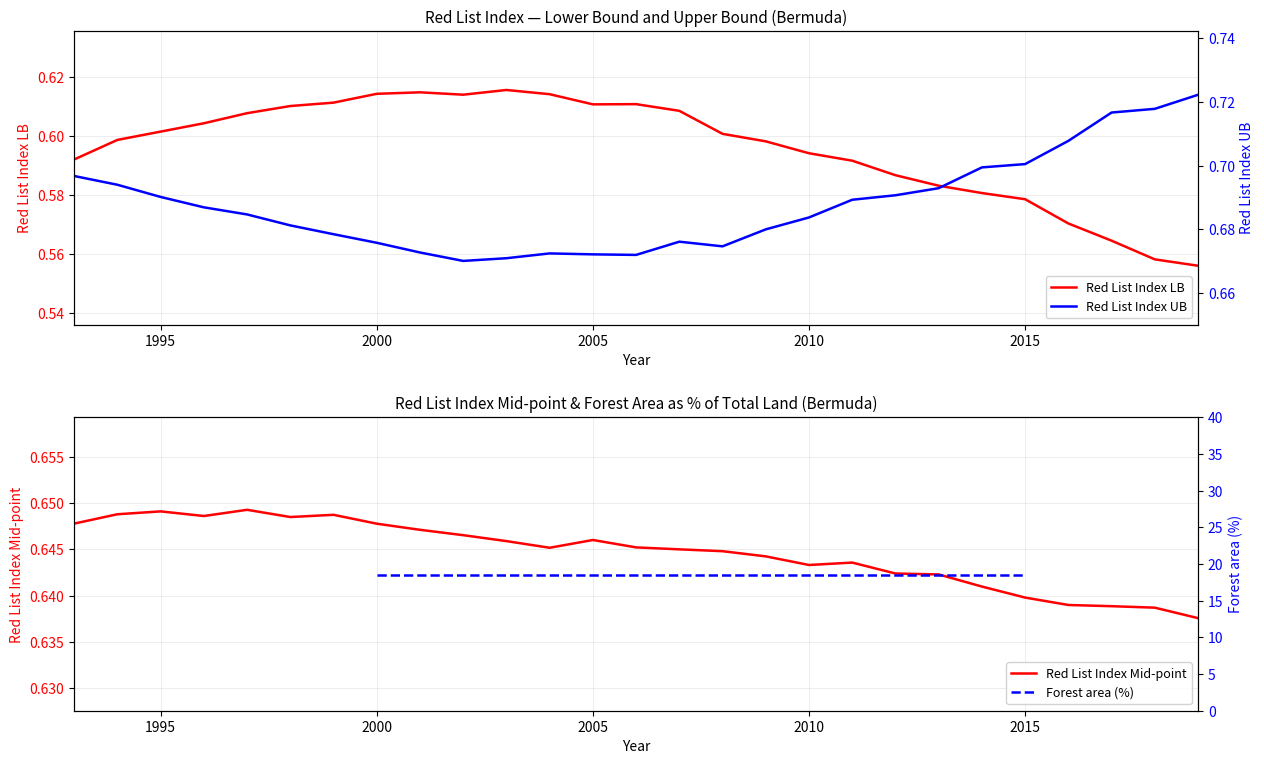

Reading right to left, transcribe all the data shown in this chart.

Red List Index LB: 0.6	0.6	0.6	0.6	0.6	0.6	0.6	0.6	0.6	0.6	0.6	0.6	0.6	0.6	0.6	0.6	0.6	0.6	0.6	0.6	0.6	0.6	0.6	0.6	0.6	0.6	0.6
Red List Index UB: 0.7	0.7	0.7	0.7	0.7	0.7	0.7	0.7	0.7	0.7	0.7	0.7	0.7	0.7	0.7	0.7	0.7	0.7	0.7	0.7	0.7	0.7	0.7	0.7	0.7	0.7	0.7
Red List Index Mid: 0.6	0.6	0.6	0.6	0.6	0.6	0.6	0.6	0.6	0.6	0.6	0.6	0.6	0.6	0.6	0.6	0.6	0.6	0.6	0.6	0.6	0.6	0.6	0.6	0.6	0.6	0.6